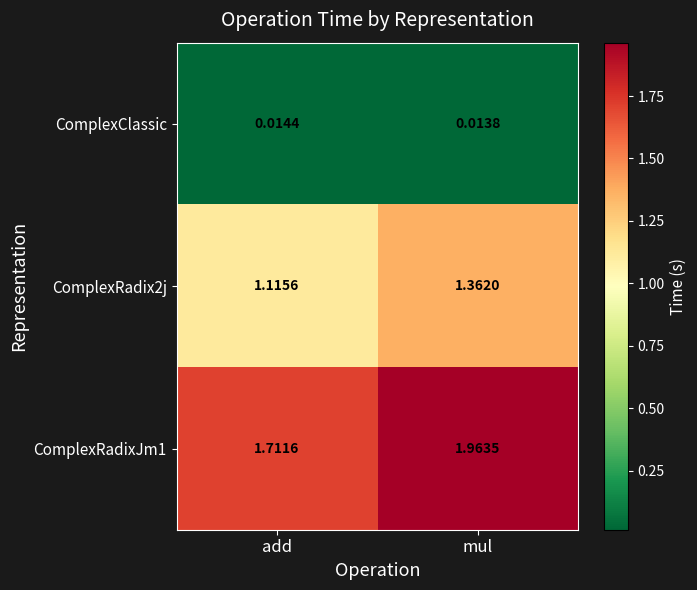

What is the spread (max minus min) of values at mul?

1.9